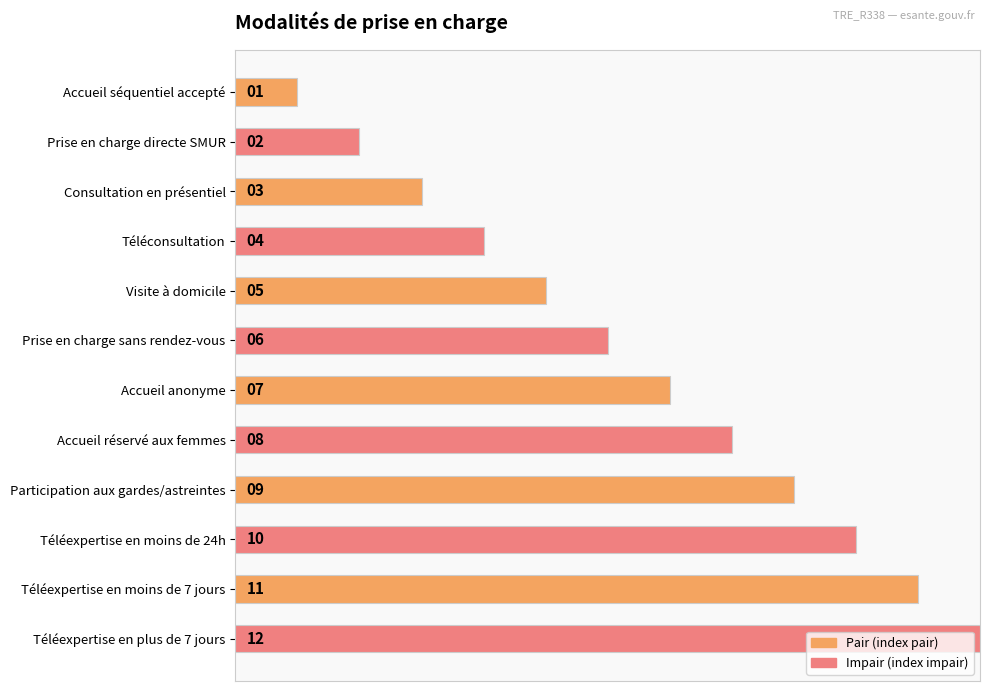

Are the bars horizontal?

Yes